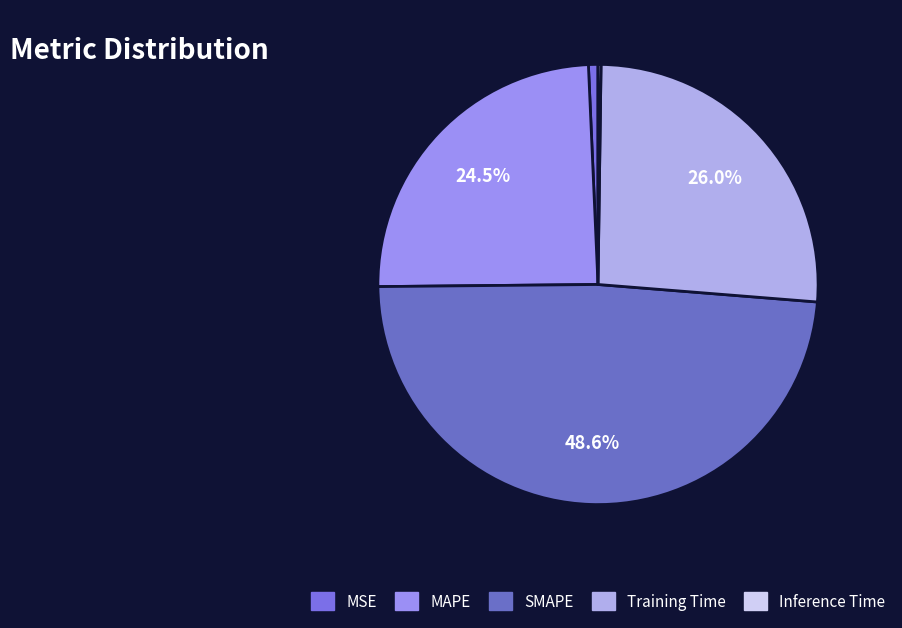

How many segments does this pie chart have?

5